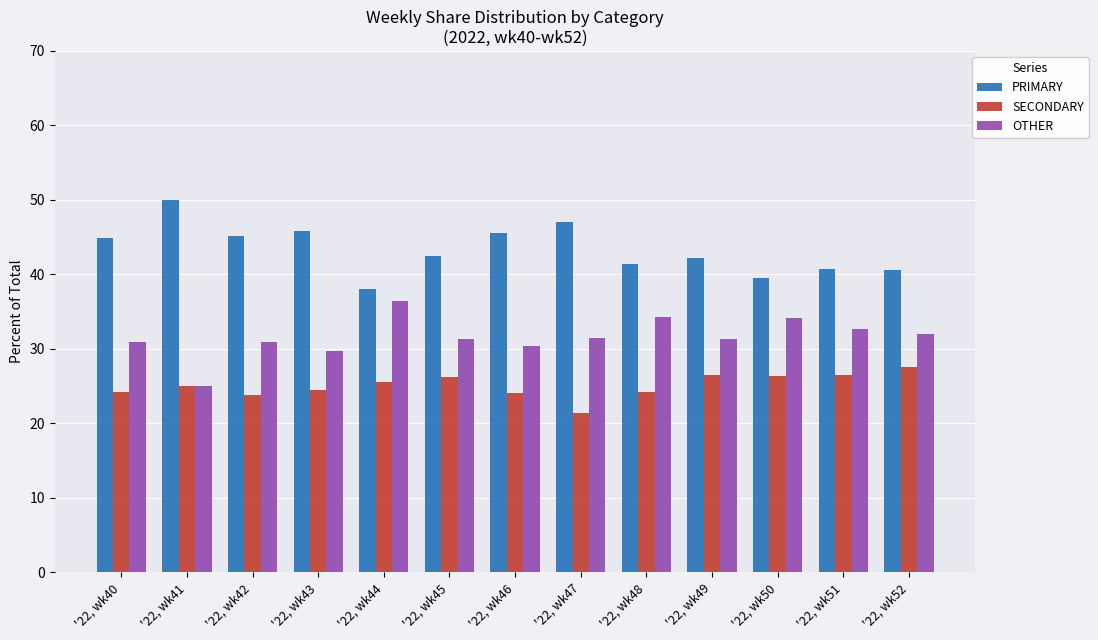

What are all the series names shown in the legend?

PRIMARY, SECONDARY, OTHER